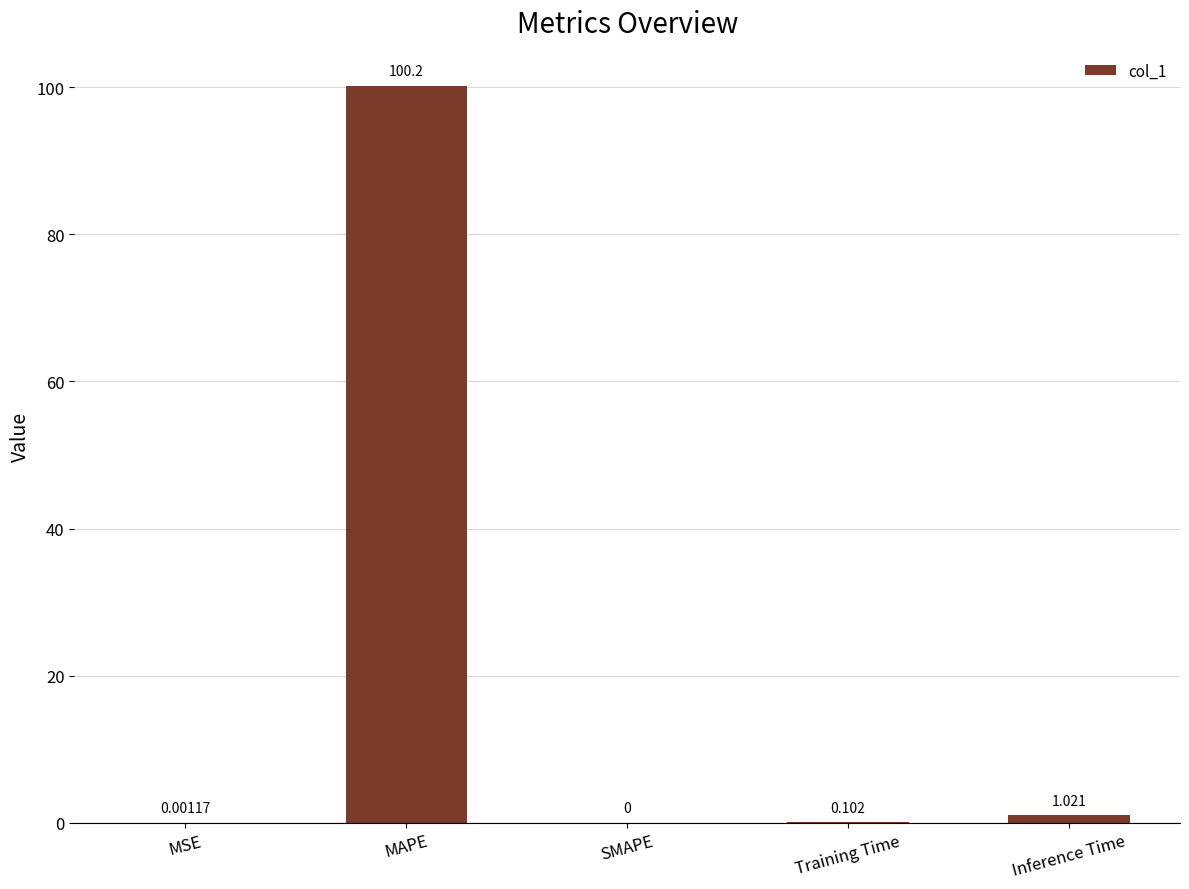

Which category has the highest value across all series?

MAPE